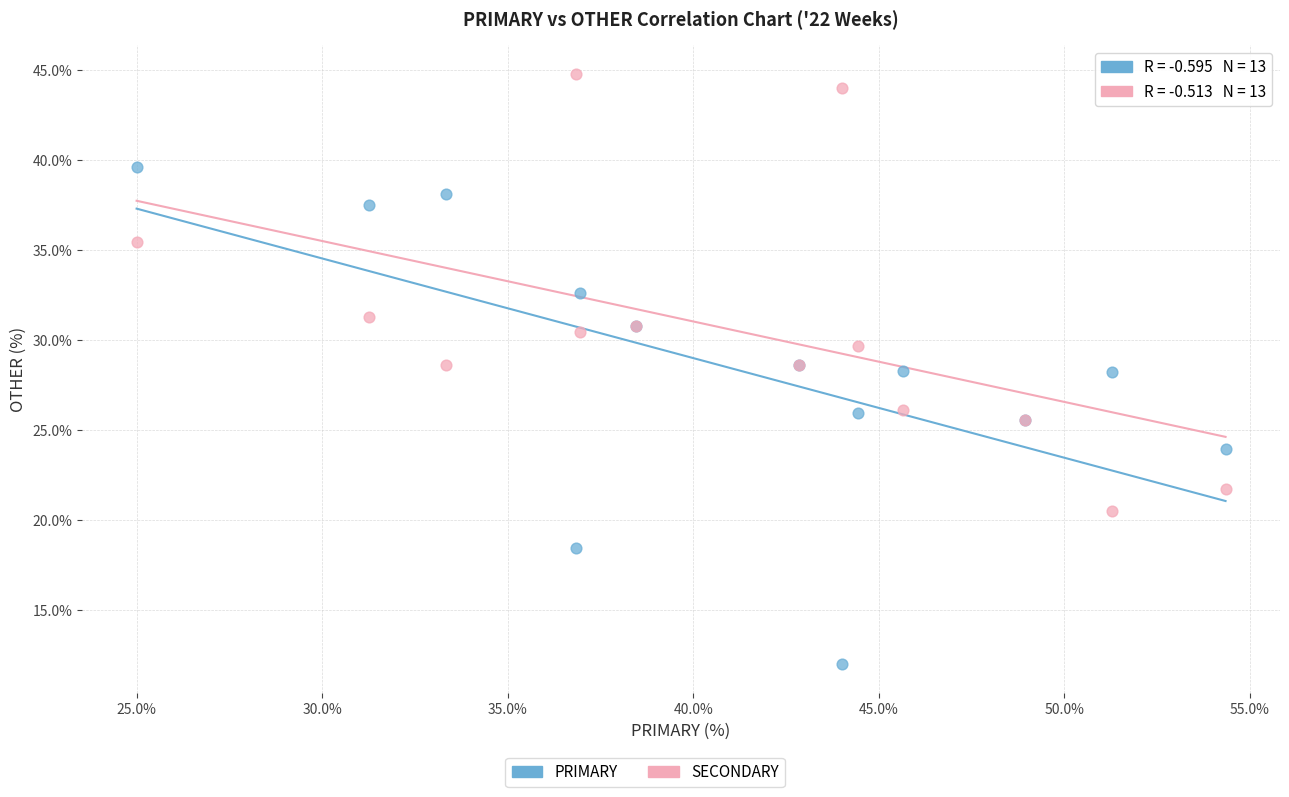

Which series reaches the maximum Y coordinate?

SECONDARY